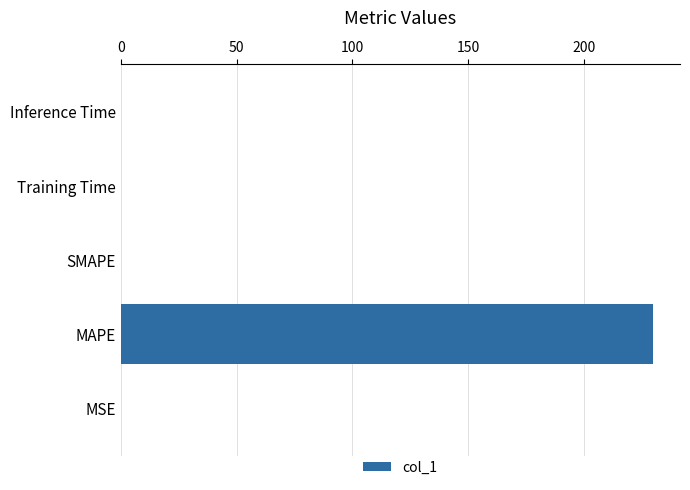

What is the sum of all values?

230.0